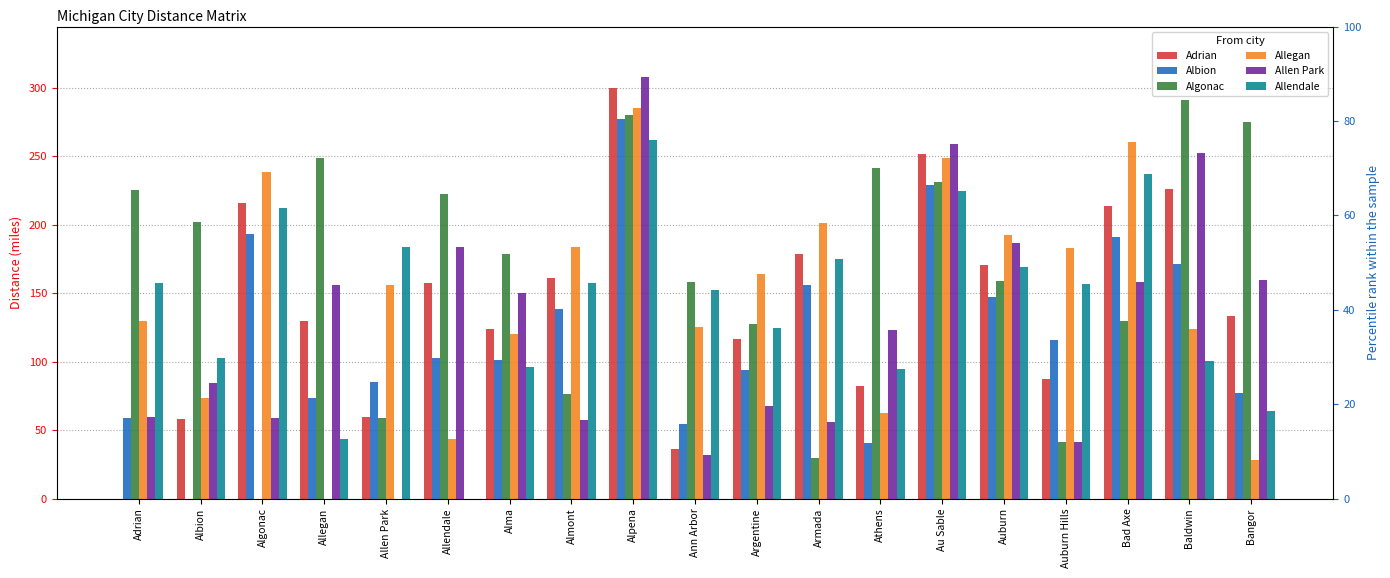

Count the number of categories in the chart.

19